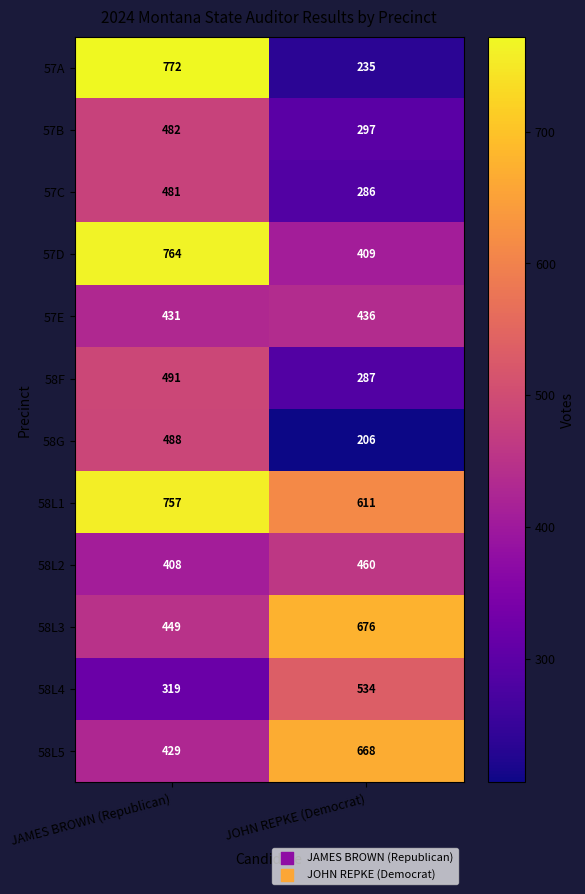

What is the maximum value shown in the chart?

772